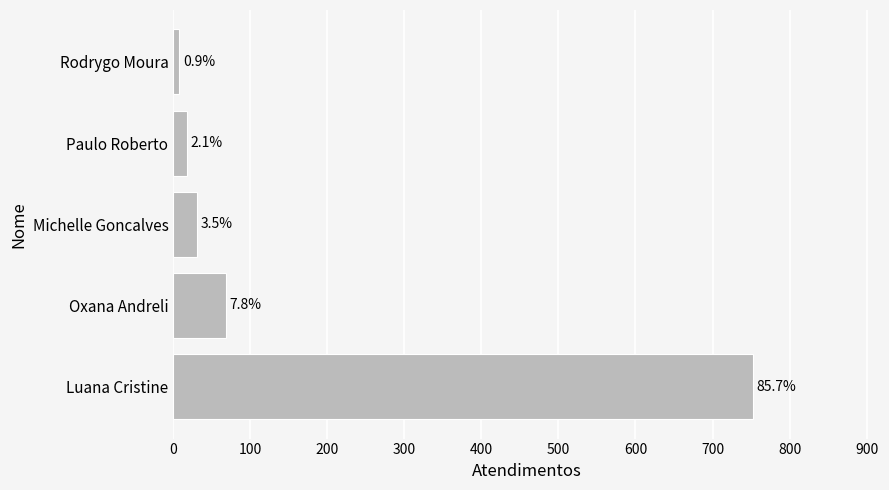

What is the average value?

175